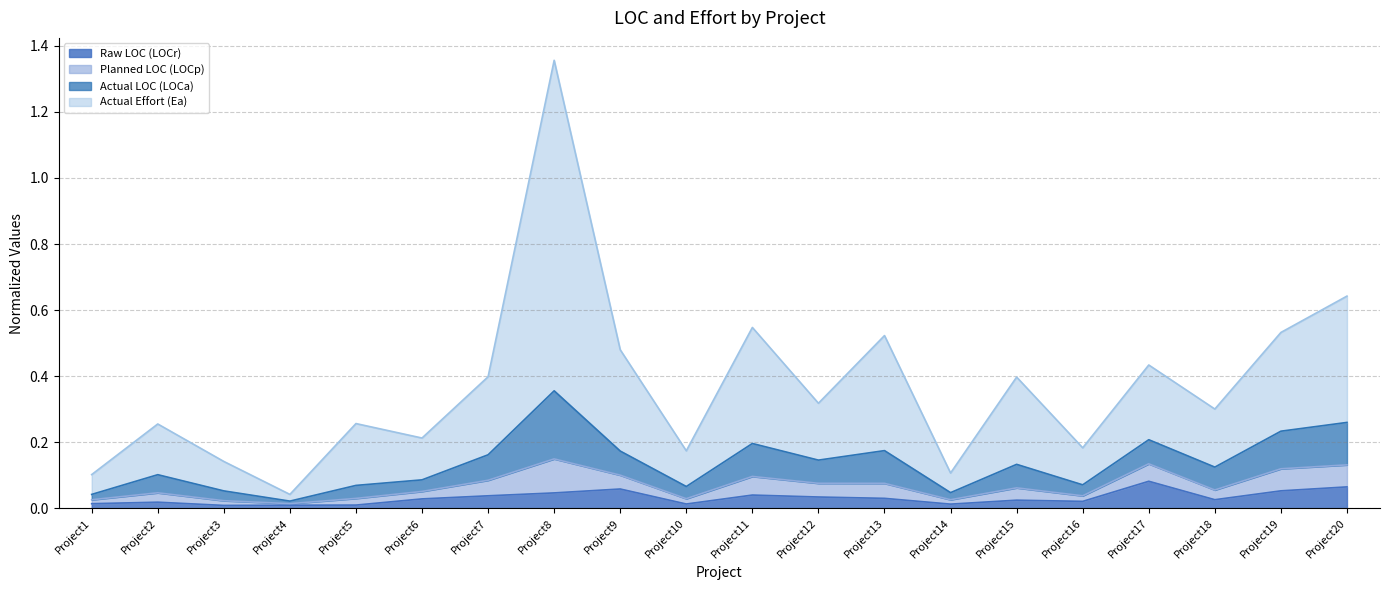

At which category is the sum across all series the highest?

Project8